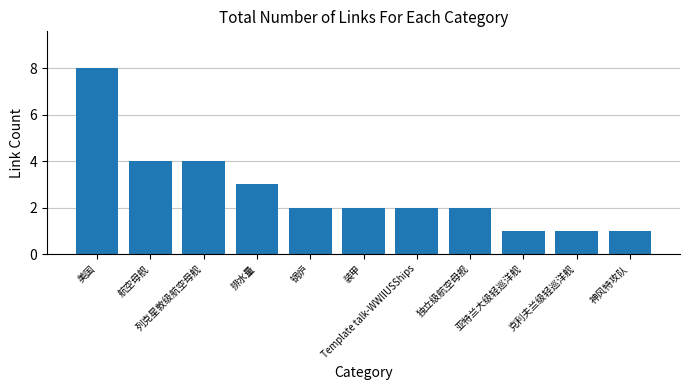

What is the change in value from 美国 to 列克星敦级航空母舰?

-4